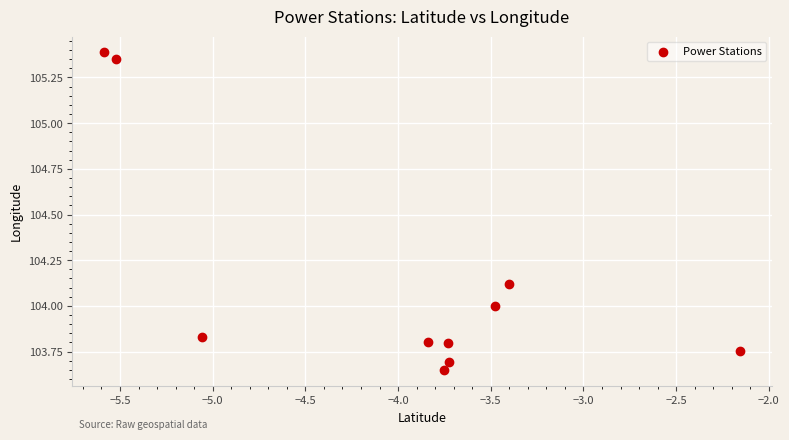

What is the range of X values (max minus min)?

3.4